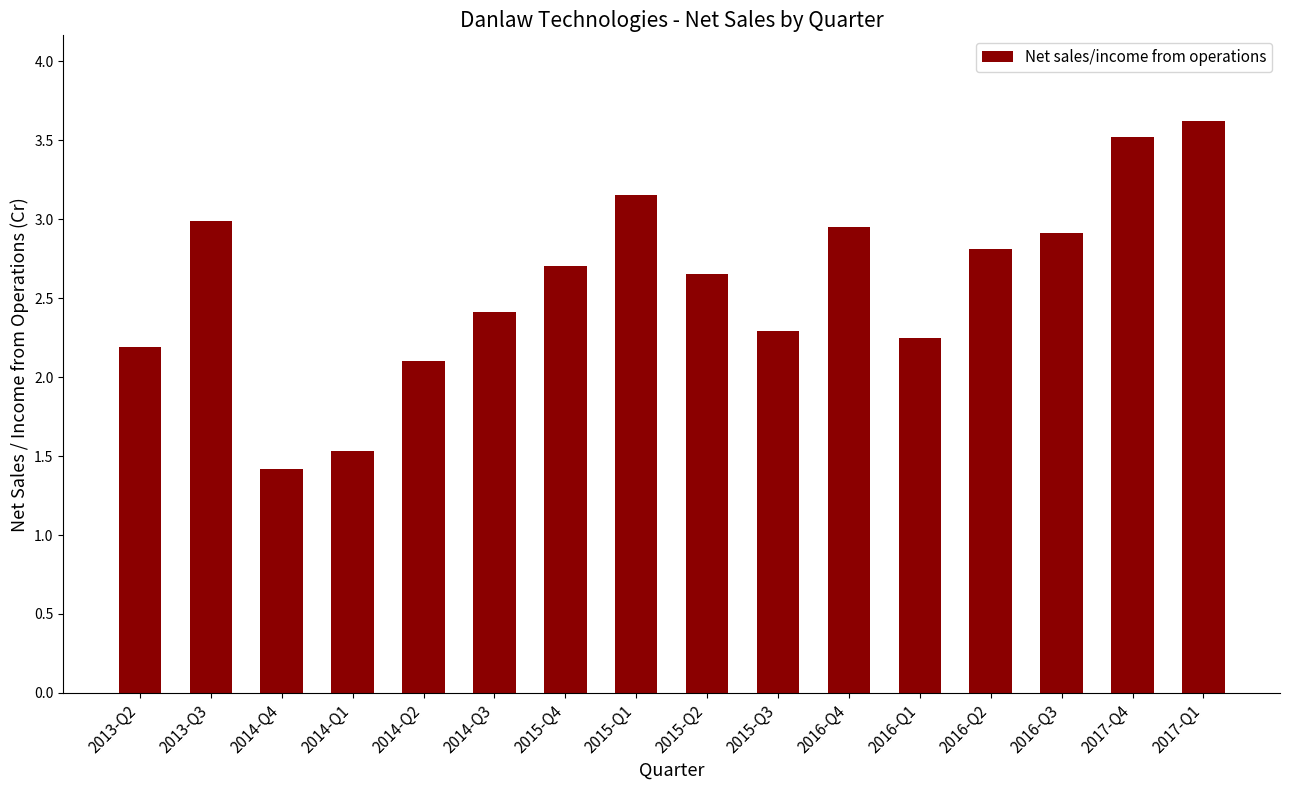

How many bars are there in total?

16